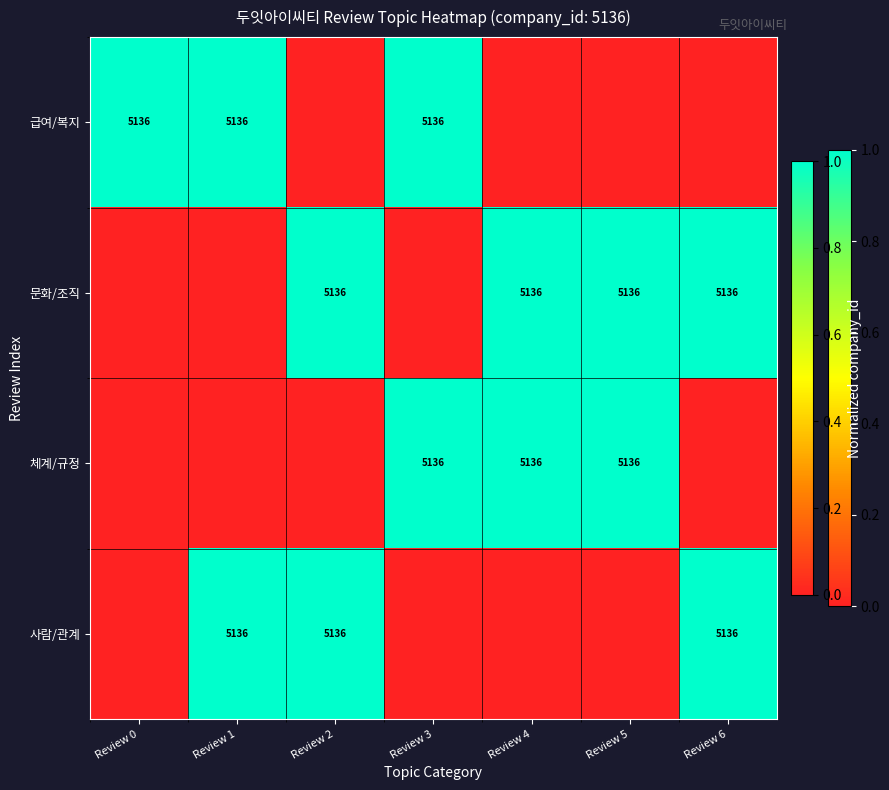

Is it true that 사람/관계 equals 3185 at Review 1?

False